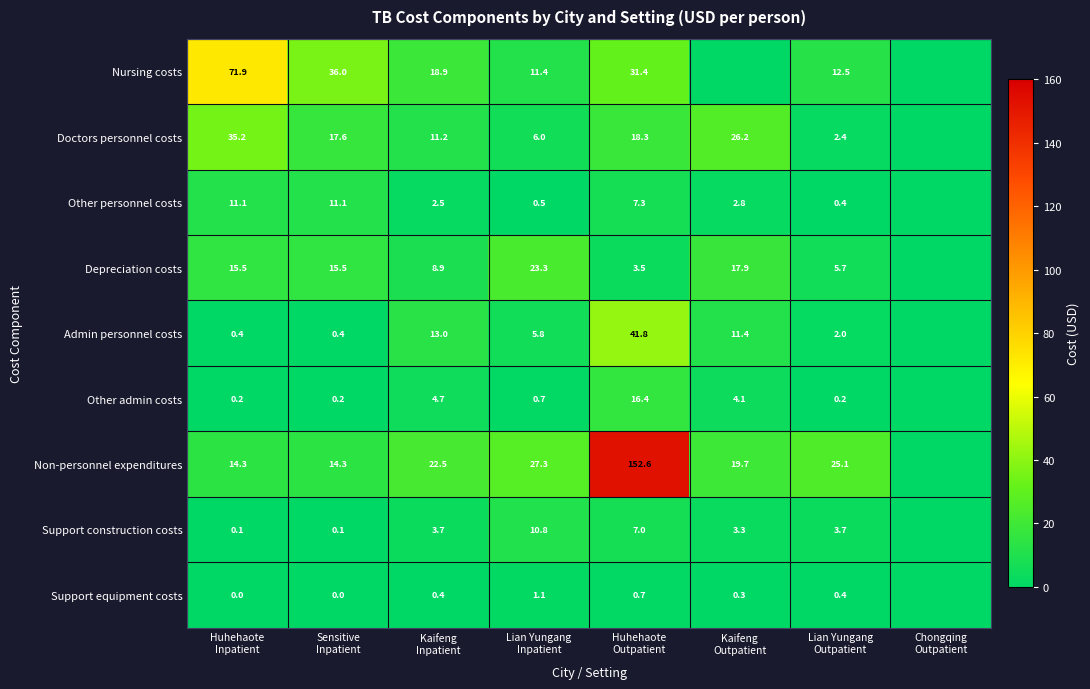

What is the sum of the Non-personnel expenditures values at Lian Yungang Outpatient and Huhehaote Inpatient?

39.4